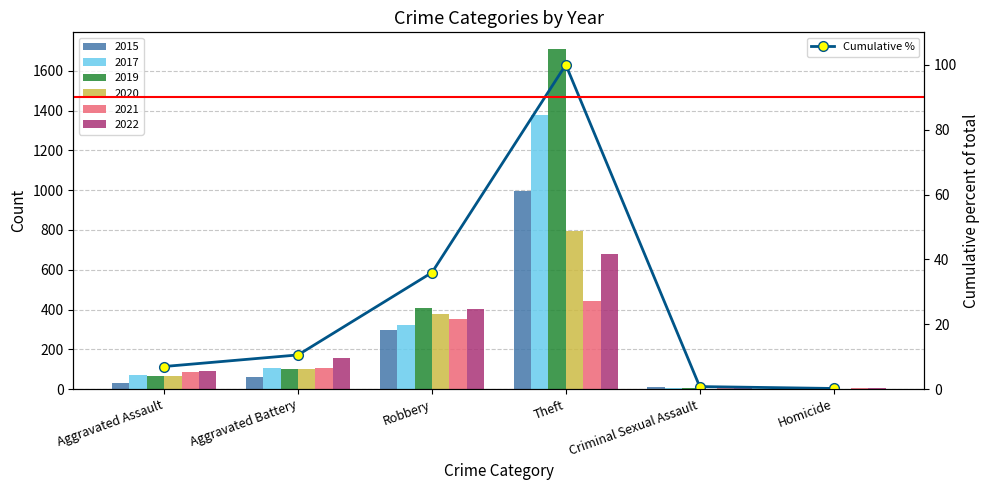

At which label is the value closest to 50?

Robbery